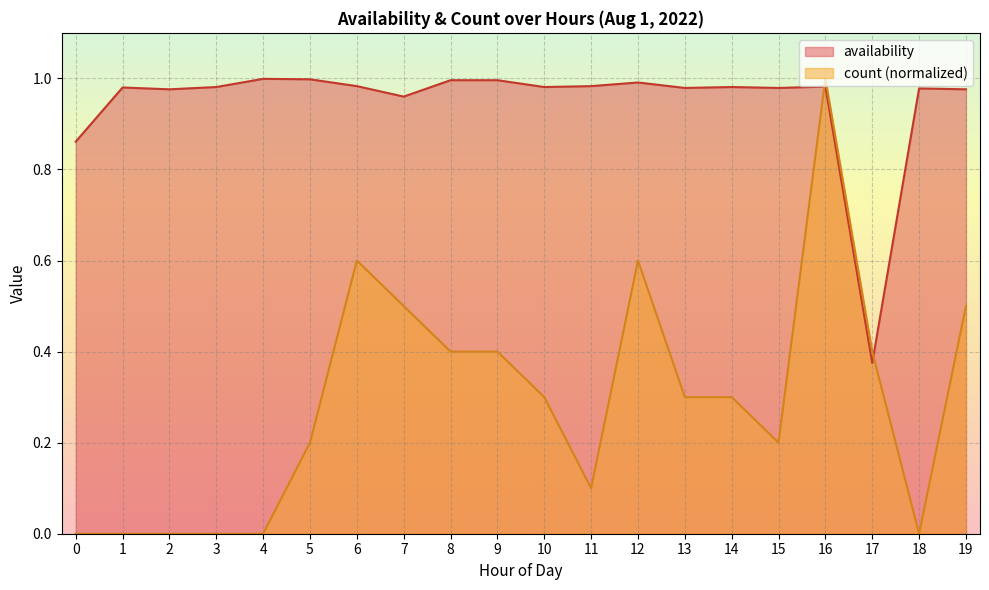

Reading right to left, what are all the values shown in this chart?

availability: 1.0	1.0	0.4	1.0	1.0	1.0	1.0	1.0	1.0	1.0	1.0	1.0	1.0	1.0	1.0	1.0	1.0	1.0	1.0	0.9
count: 0.5	0.0	0.4	1.0	0.2	0.3	0.3	0.6	0.1	0.3	0.4	0.4	0.5	0.6	0.2	0.0	0.0	0.0	0.0	0.0